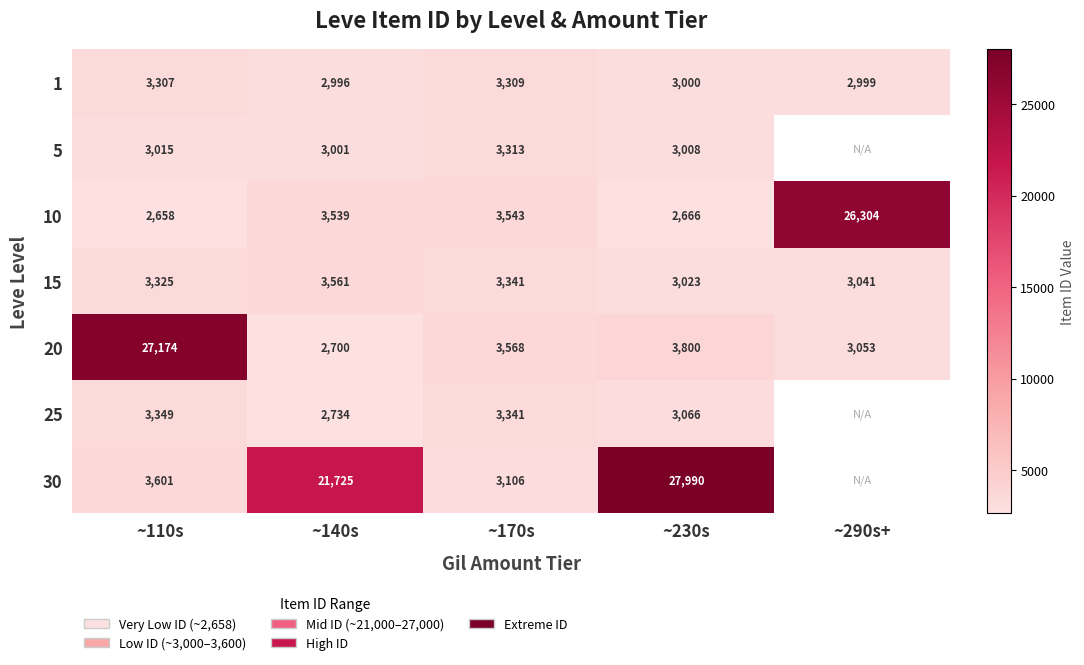

What is the smallest value displayed?

2658.0